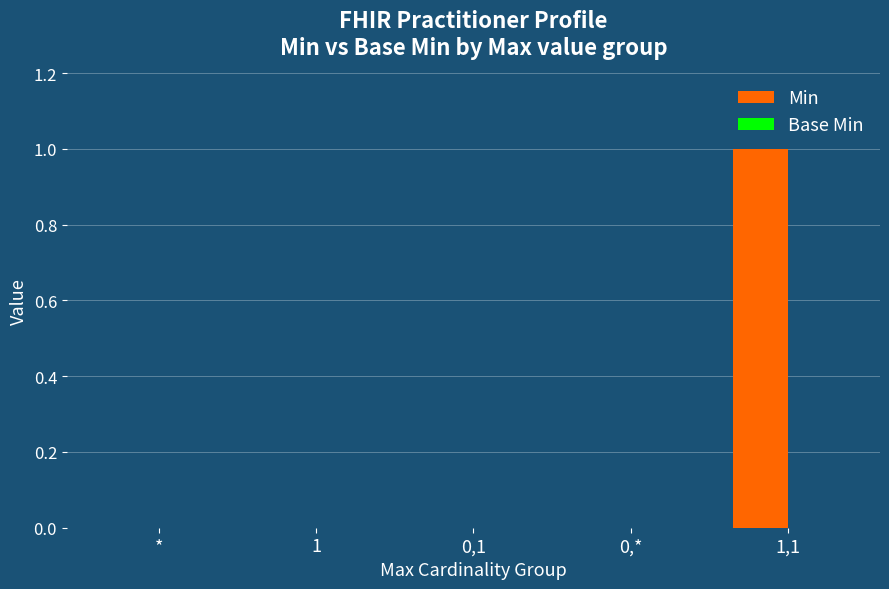

Reading right to left, what are all the values shown in this chart?

1,1=1	0,*=0	0,1=0	1=0	*=0